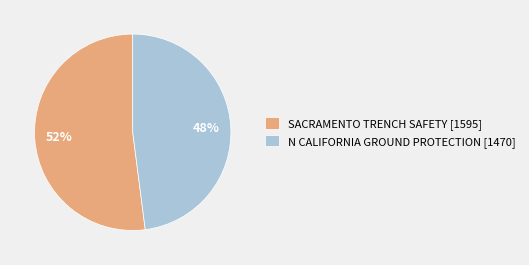

What is the smallest slice in the pie chart?

N CALIFORNIA GROUND PROTECTION